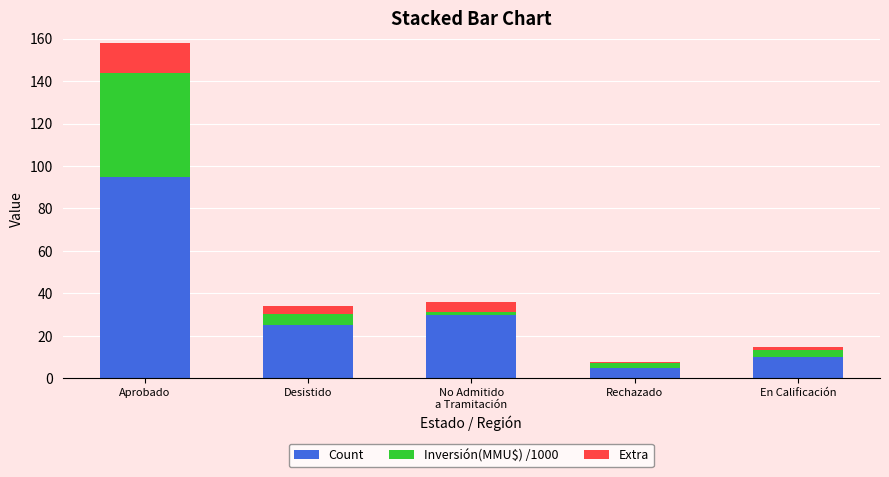

What is the highest value of the Count series?

95.0